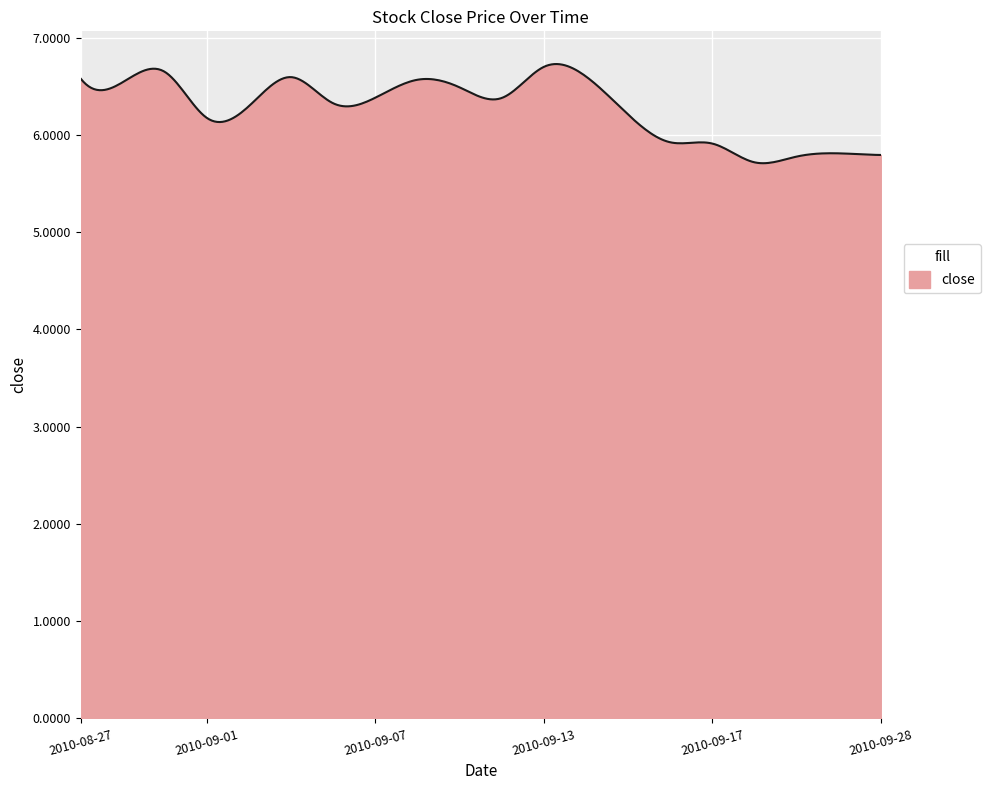

How many lines are shown in the chart?

1